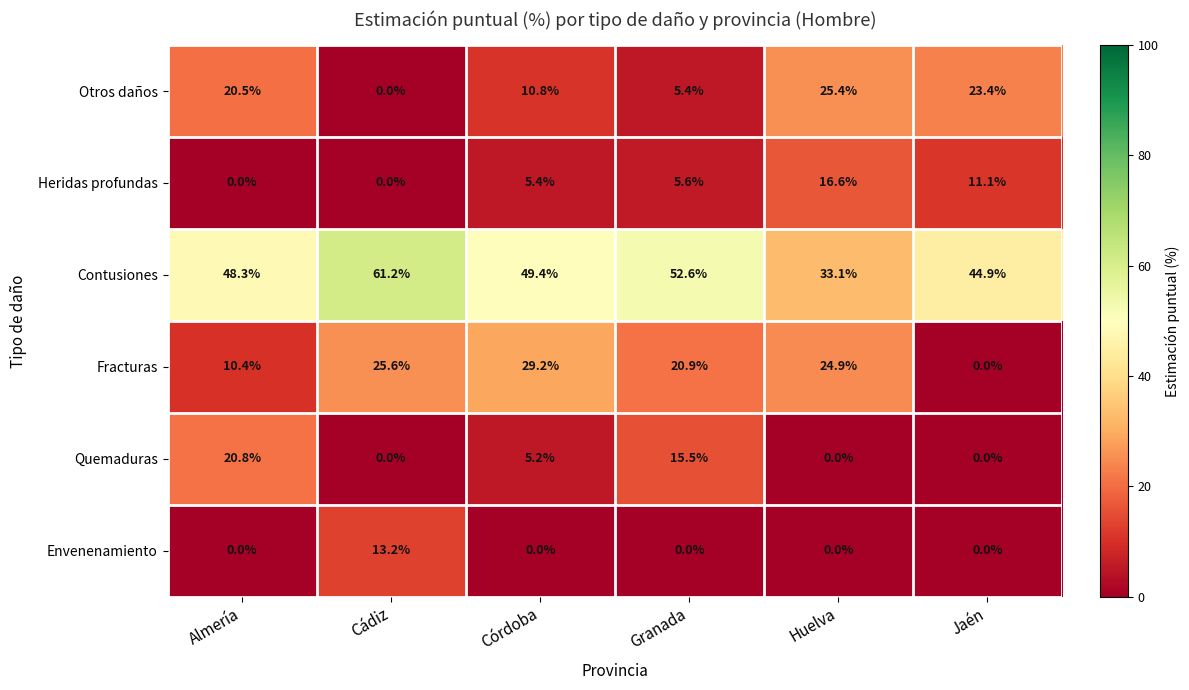

What is the sum of the Heridas profundas values at Cádiz and Granada?

5.6